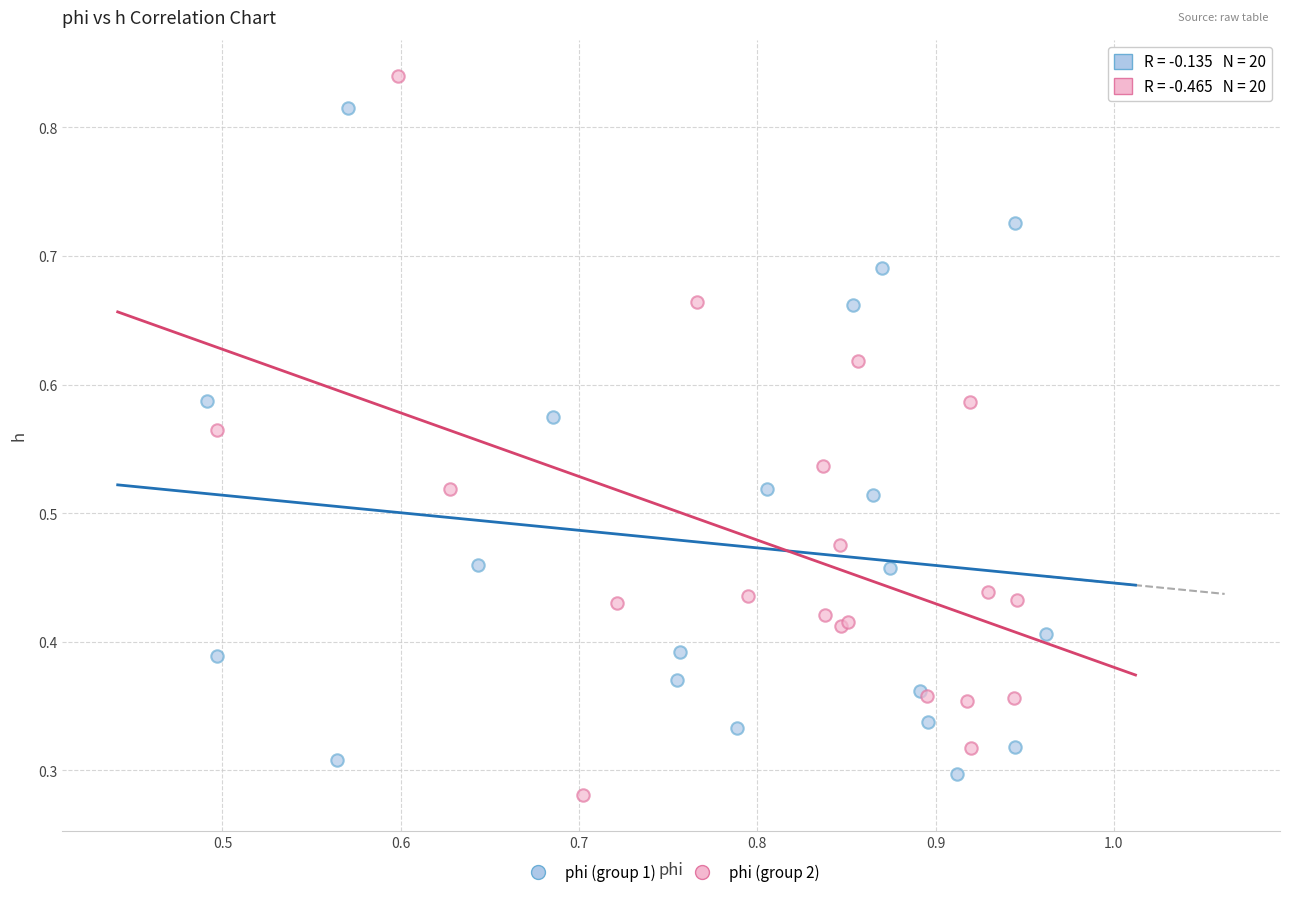

Which series has the widest spread of Y values?

phi (group 2)